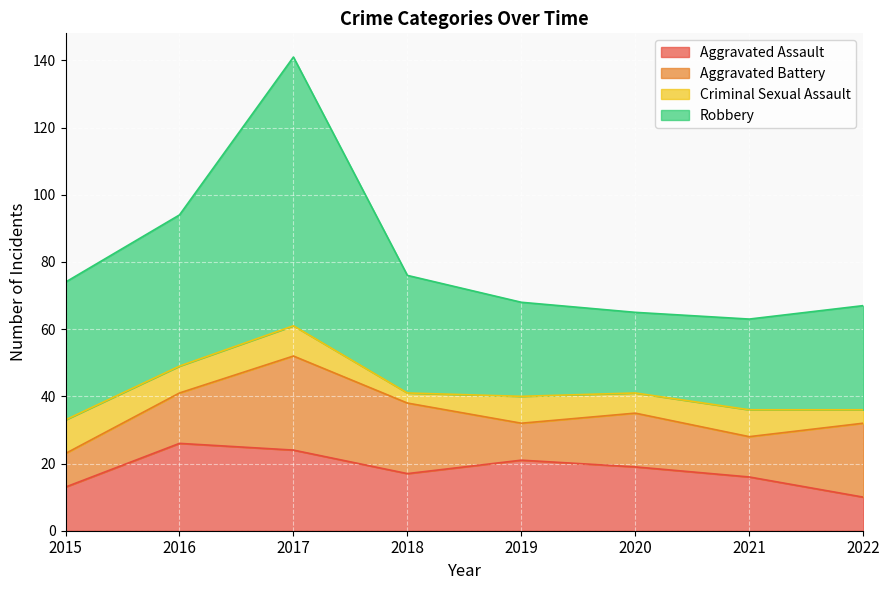

At which category is the sum across all series the highest?

2017